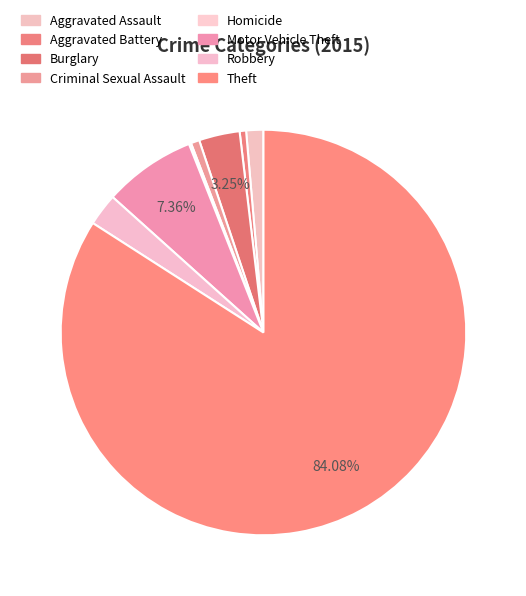

To the nearest percent, what is the difference between the Criminal Sexual Assault and Theft slice percentages?

83%